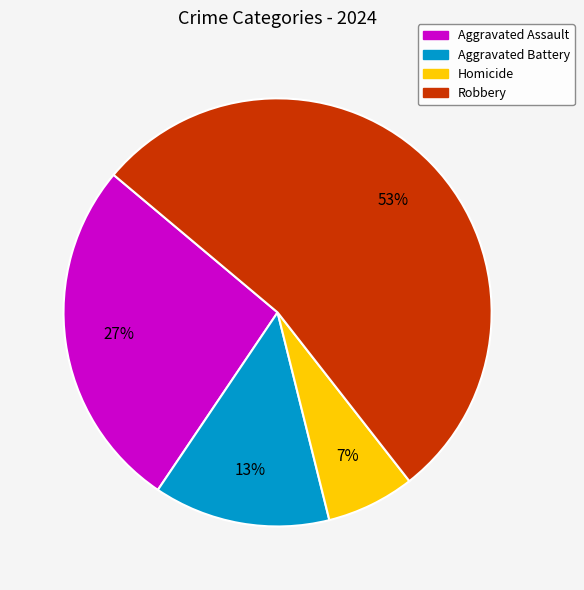

To the nearest percent, what percentage of the pie is Homicide?

7%